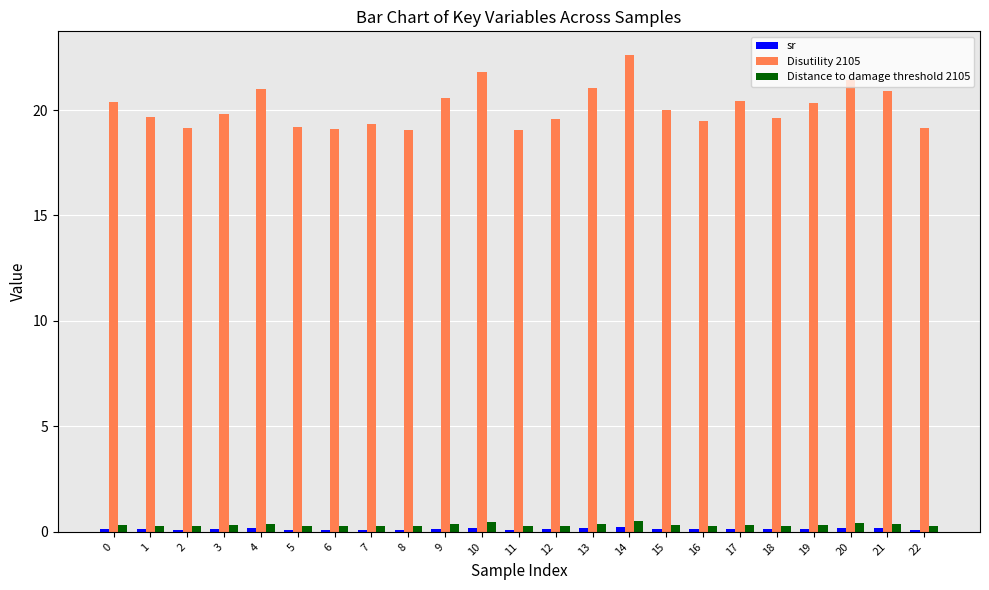

What is the value of the Distance to damage threshold 2105 bar at the 15th from the left?

0.5